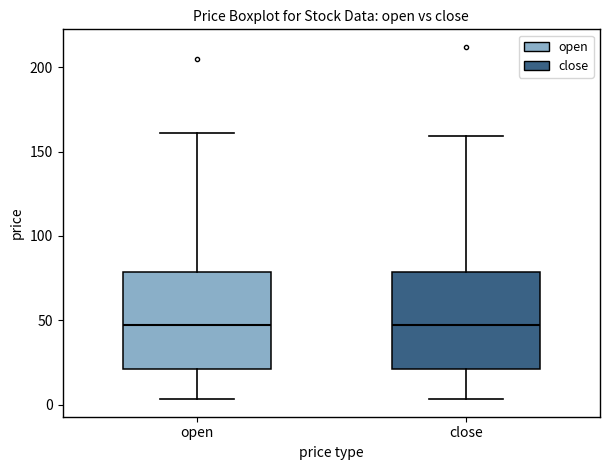

Reading left to right, transcribe this box plot: for each box, give where its median line is, the range the box spans, and where its two whiskers end, as read against the y-axis. The values are not printed on the chart, so give them approximately, as read against the axis.

open: median 45, box 20 to 80, whiskers 5 to 160
close: median 45, box 20 to 80, whiskers 5 to 160